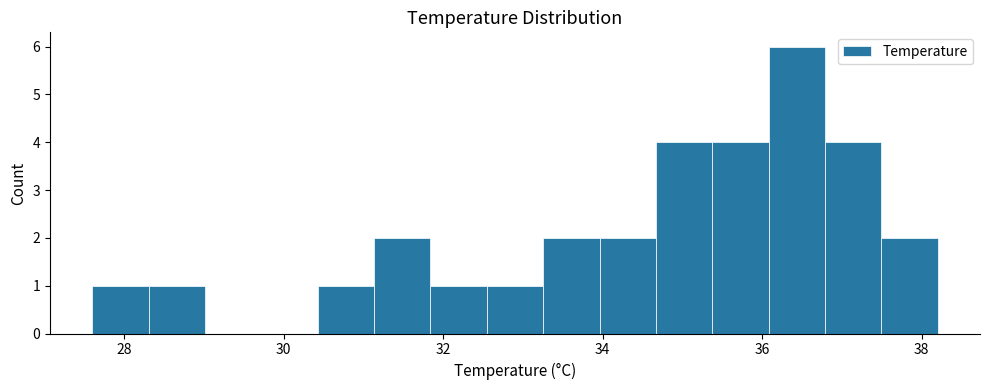

Read against the x-axis, roughly where is the centre of the tallest bar?

36.4